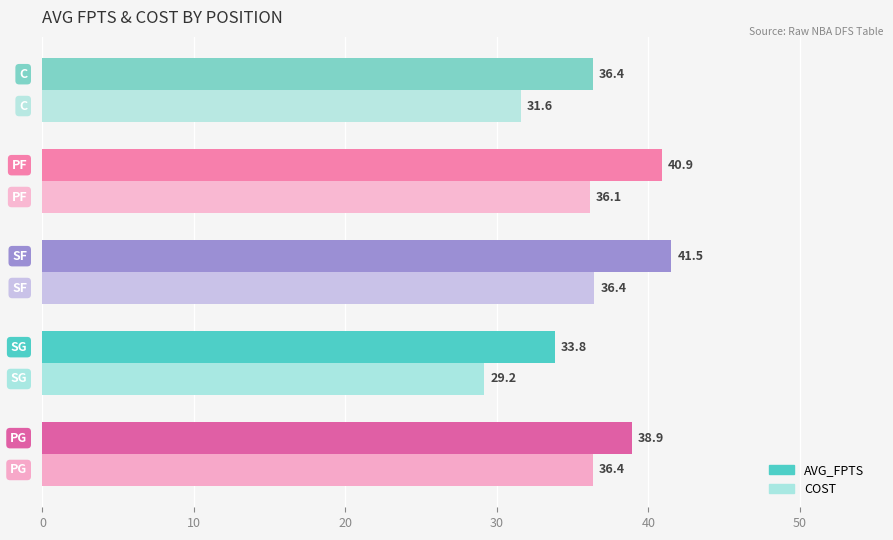

What is the difference between the second highest and second lowest values in the COST series?

4.8